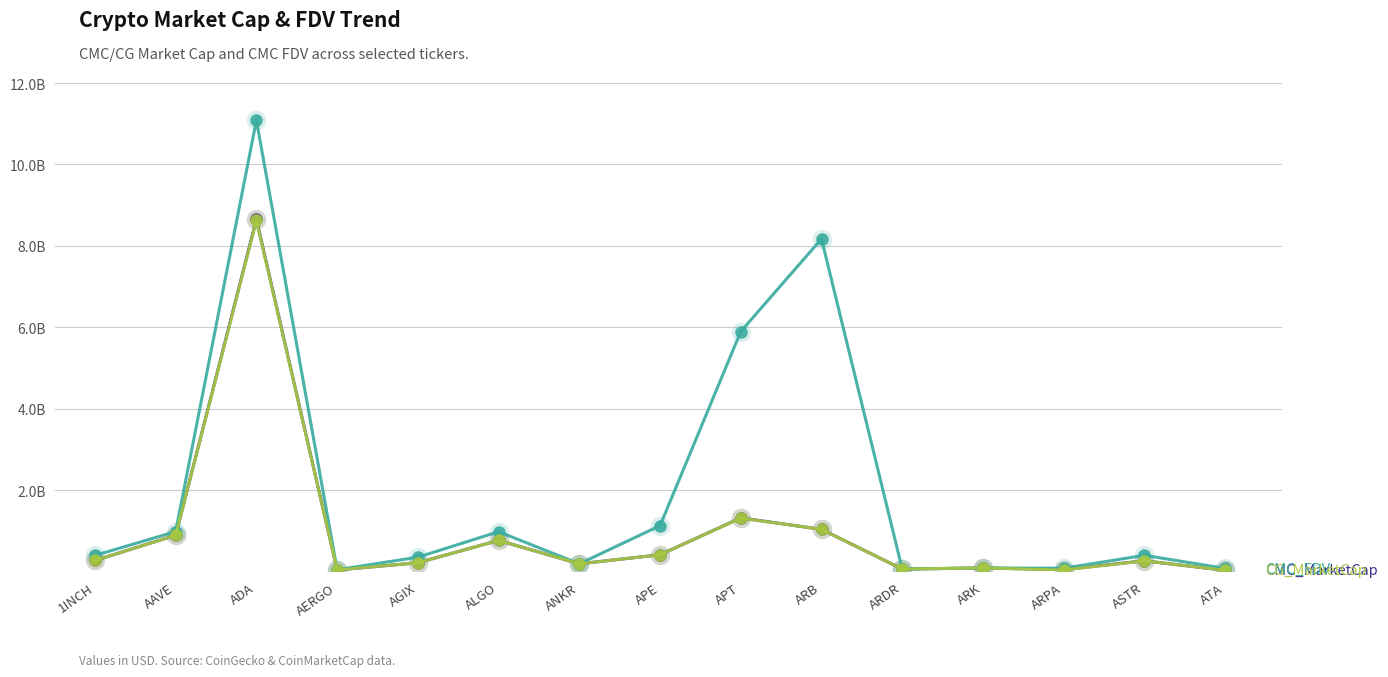

What is the difference between the highest and lowest values at ALGO?

0.2